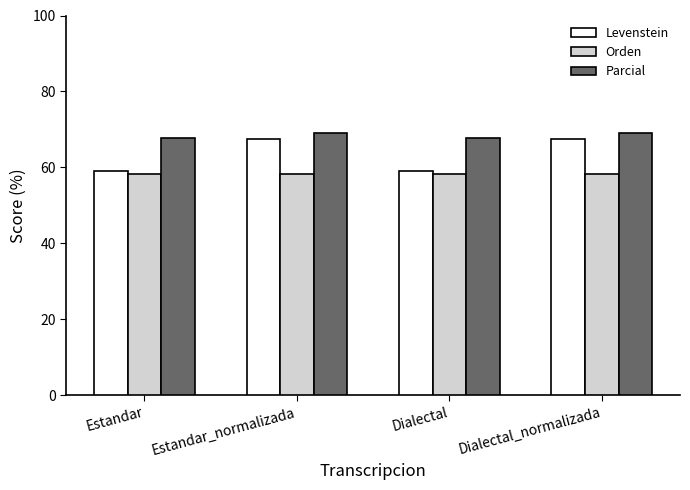

Which series has the largest range (max minus min)?

Levenstein